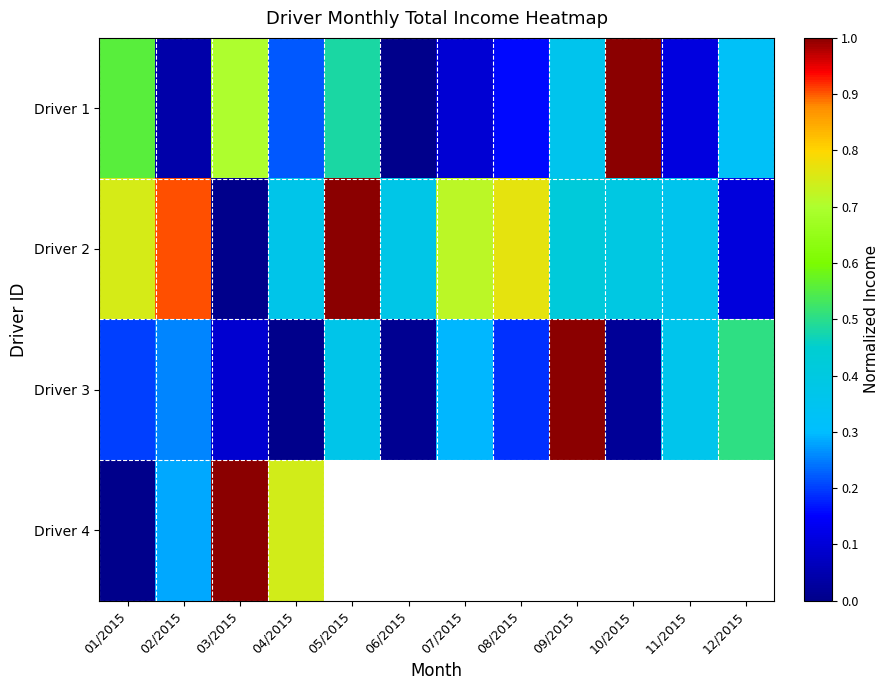

What is the average value of the Driver 2 series?

0.5